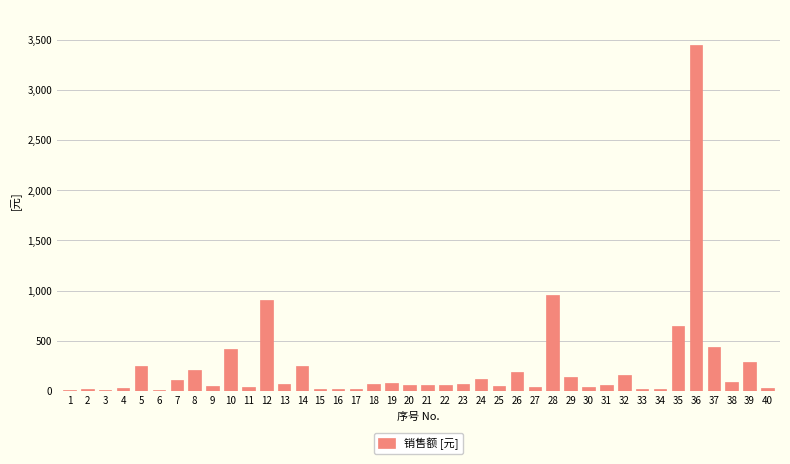

Between 34 and 9, which is larger?

9